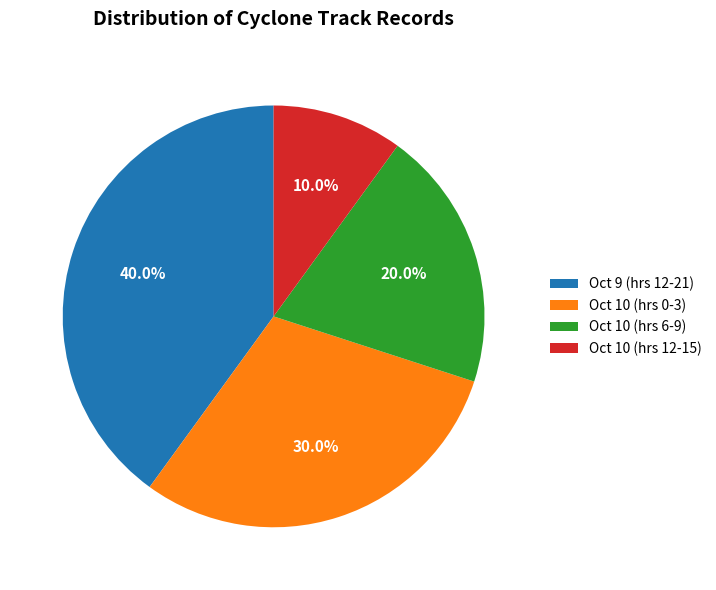

Is the sum of Oct 9 (hrs 12-21) and Oct 10 (hrs 6-9) greater than half?

Yes